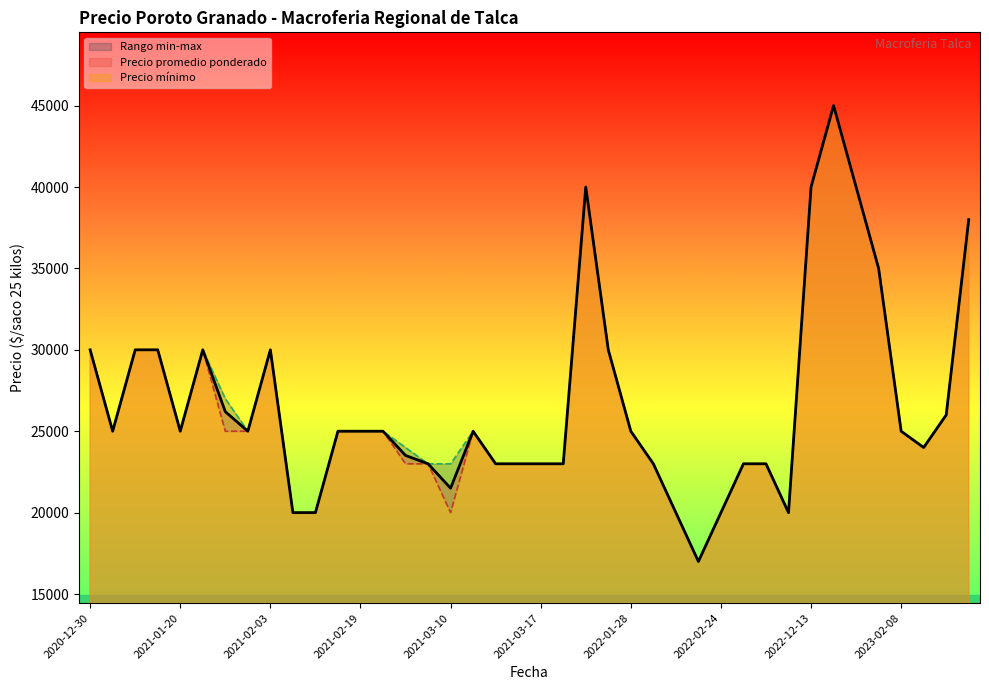

The value of Precio minimo at 2023-02-08 is 25000. True or false?

True